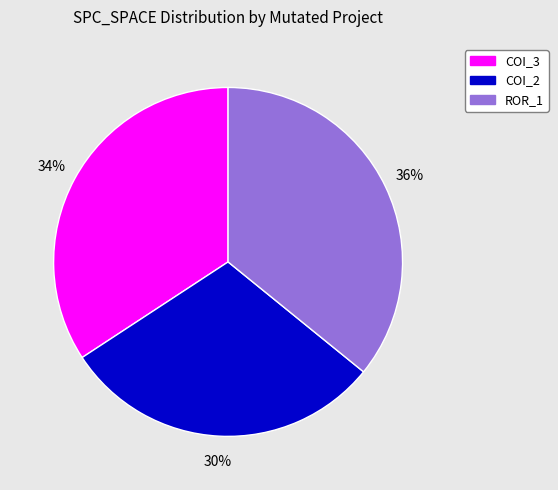

Do COI_2 and COI_3 together represent more than half of the pie?

Yes